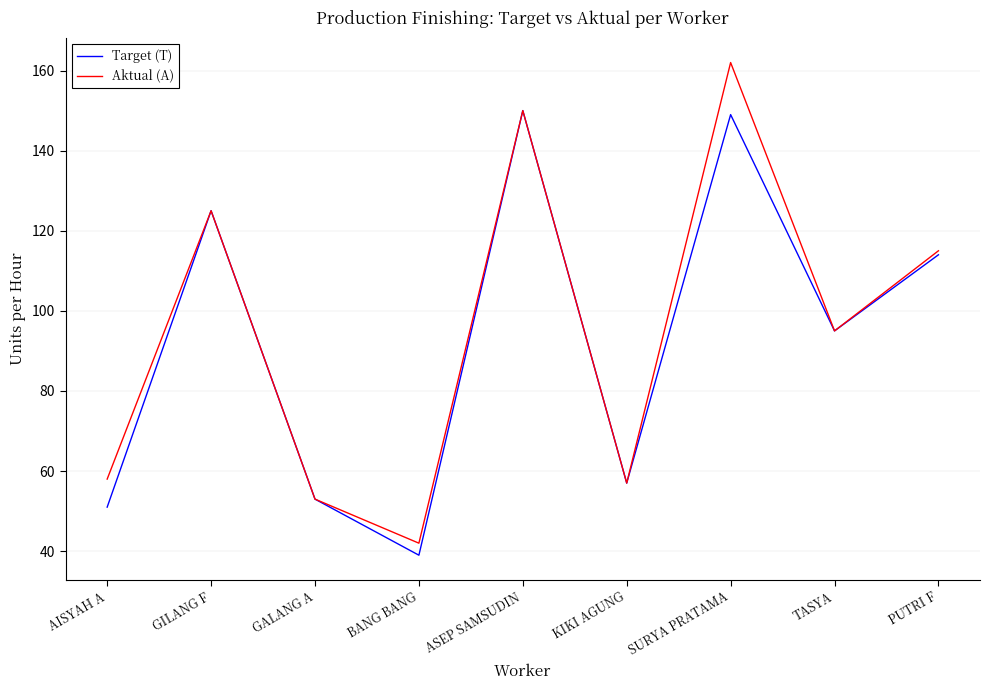

True or false: Aktual (A) has more than 2 points higher than both neighbors.

True